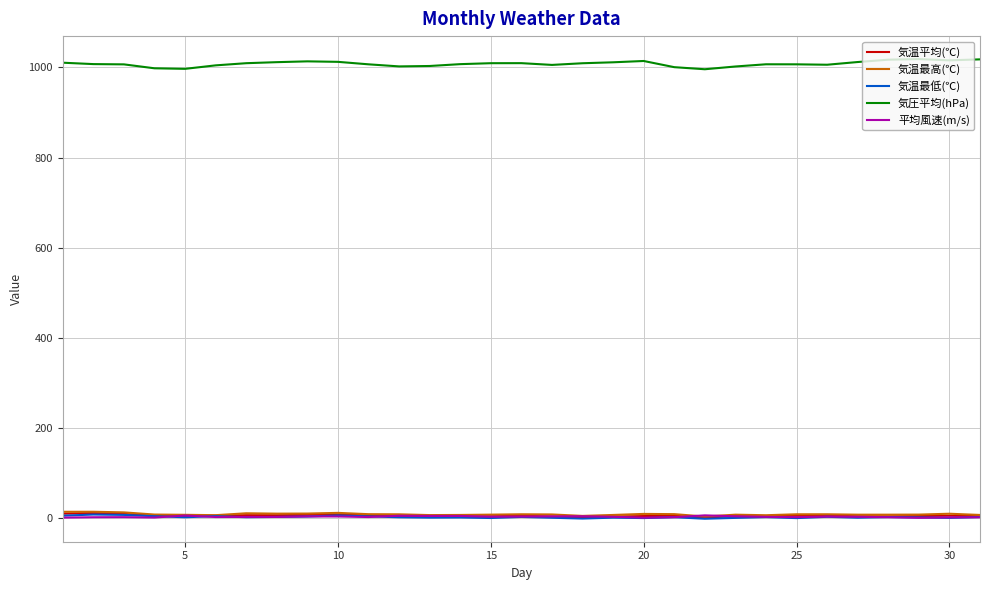

True or false: 気圧平均(hPa) and 気温最低(℃) cross at least once.

False